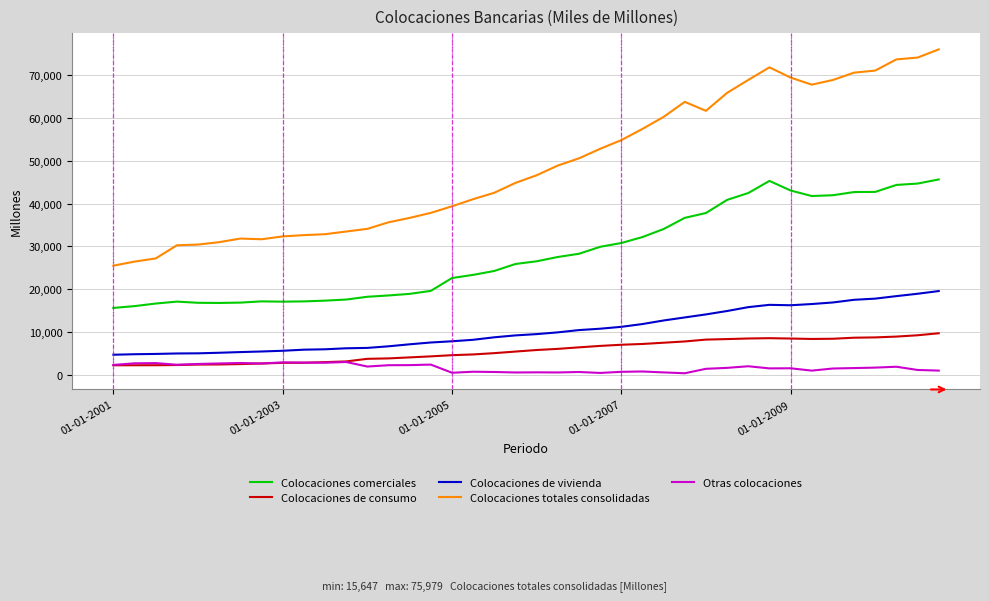

What is the maximum value for Colocaciones comerciales?

45629